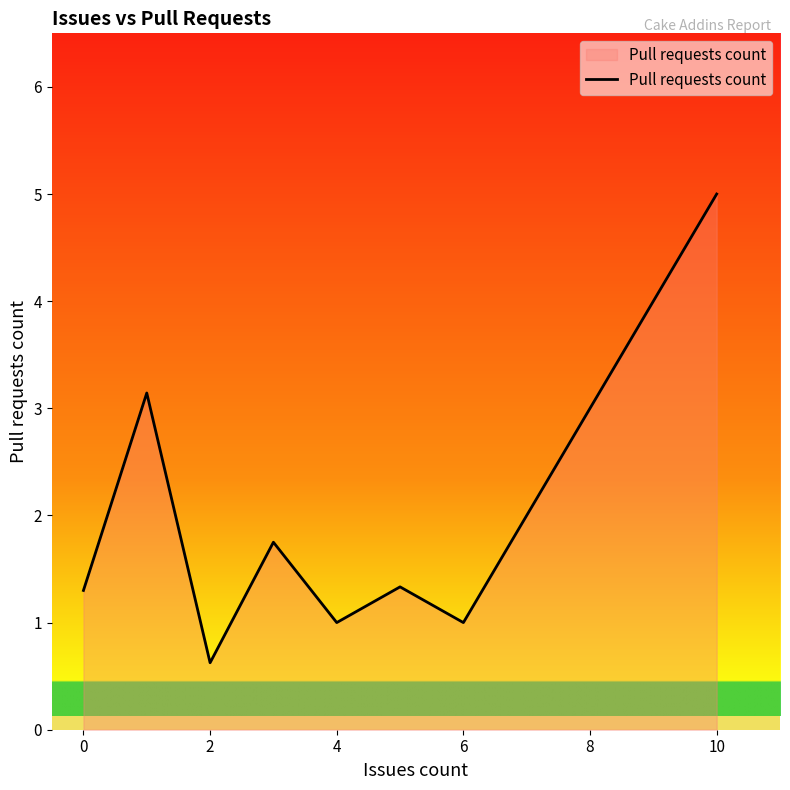

What is the maximum value shown in the chart?

5.0